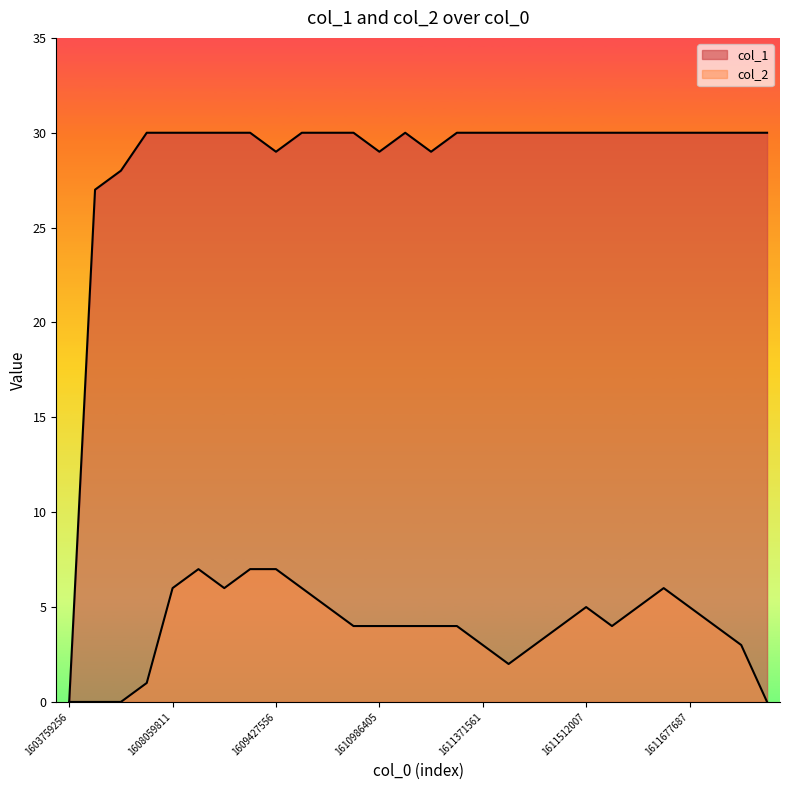

What are all the series names shown in the legend?

col_1, col_2